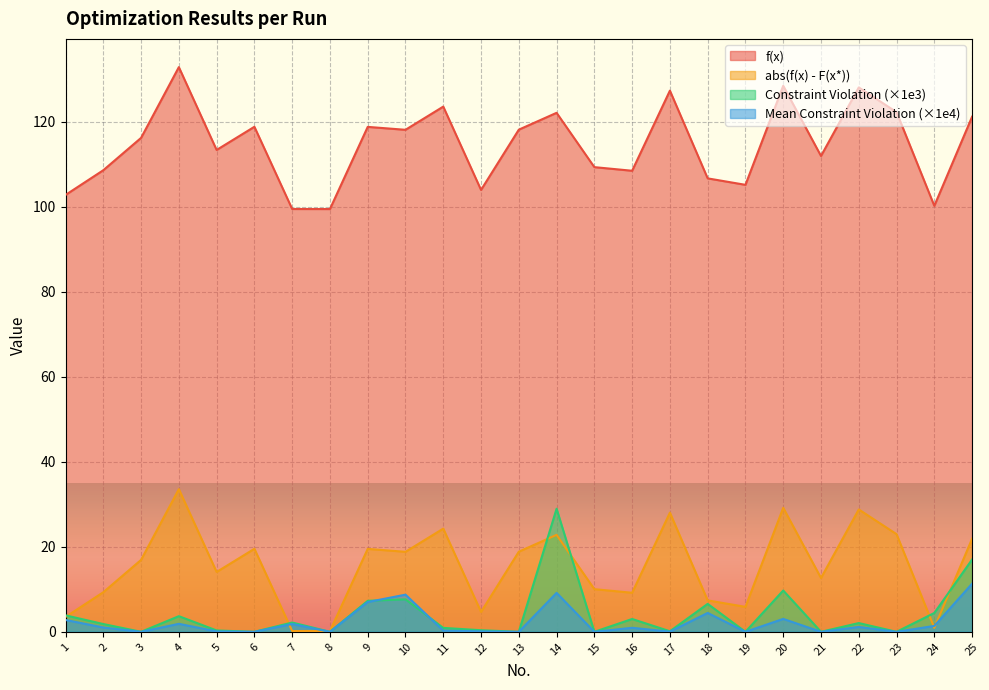

How many lines are shown in the chart?

4